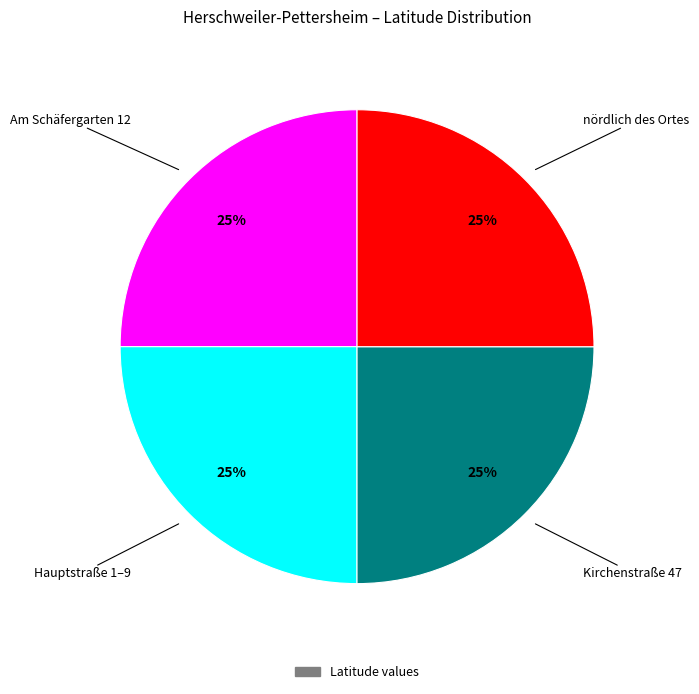

Is there any slice that represents more than half of the pie?

No